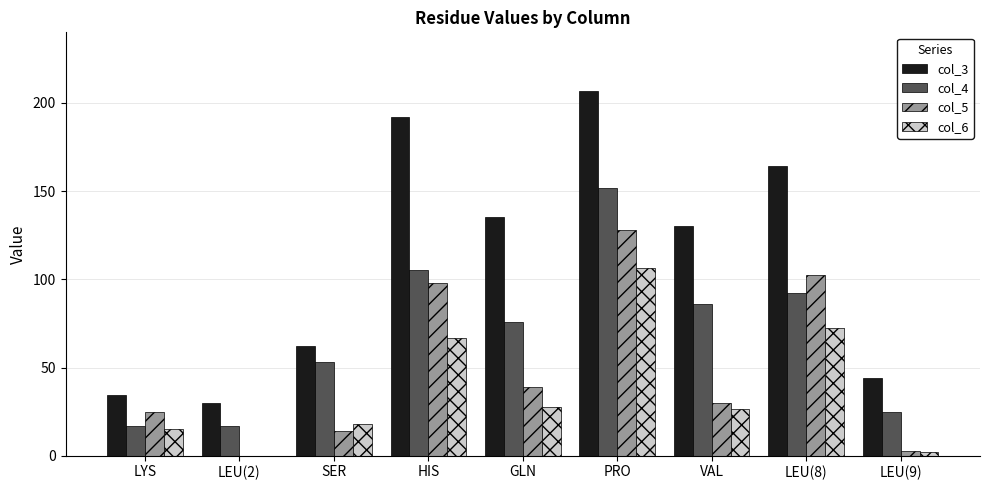

How many groups of bars are there?

9